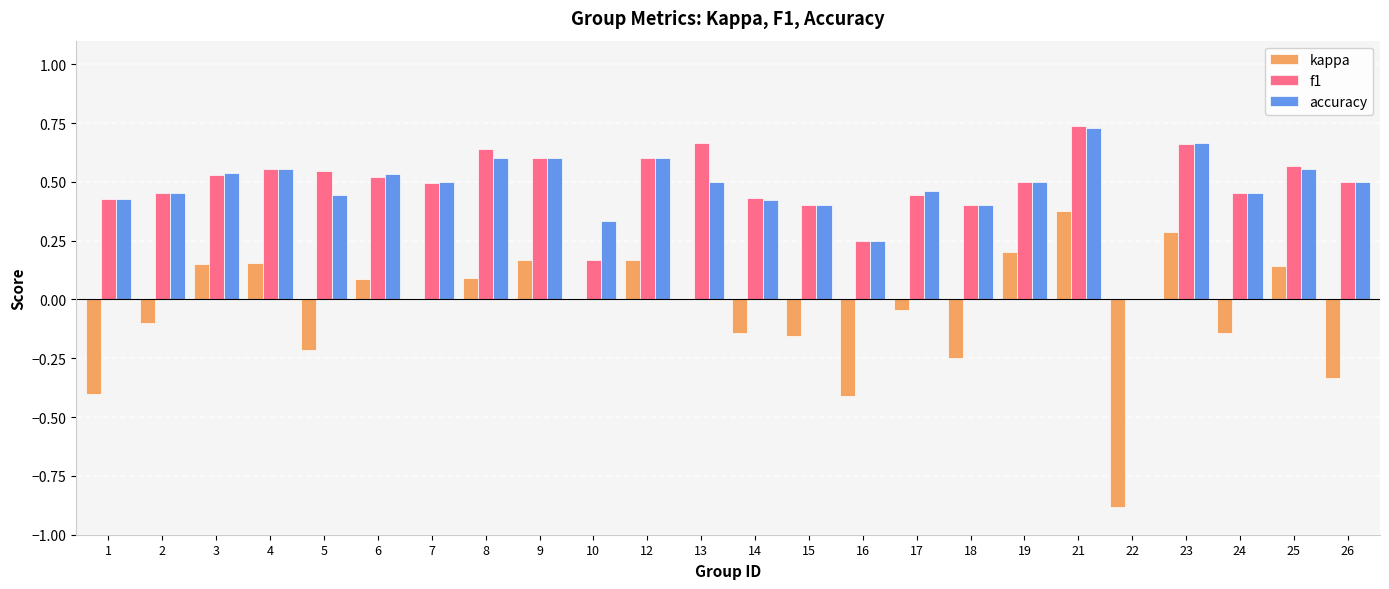

What is the total value across all series at 24?

0.8